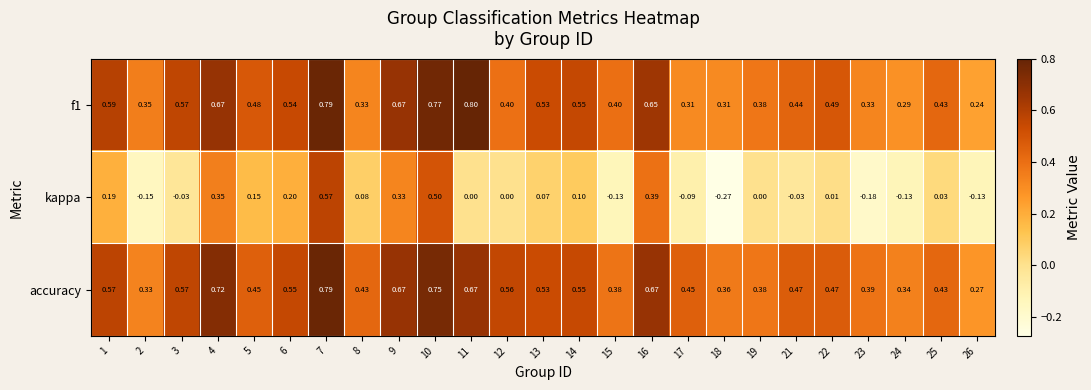

Which series changed the most between 4 and 26?

kappa